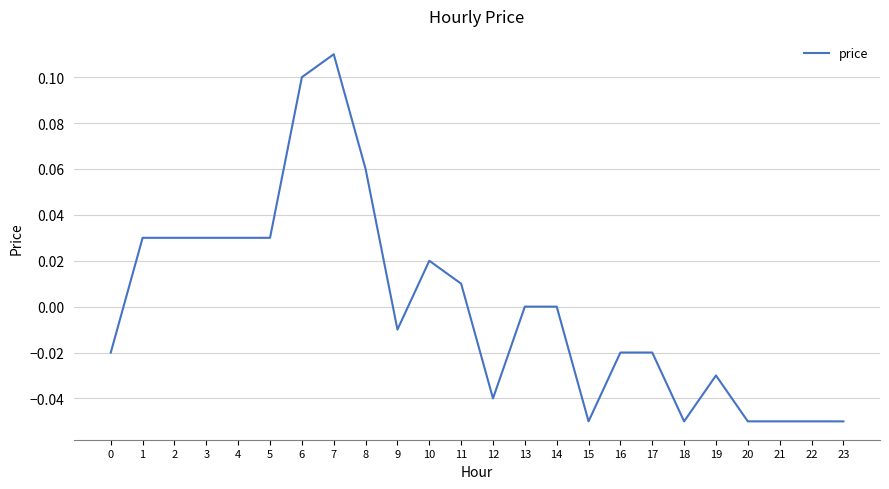

Between 6 and 8, which is larger?

6